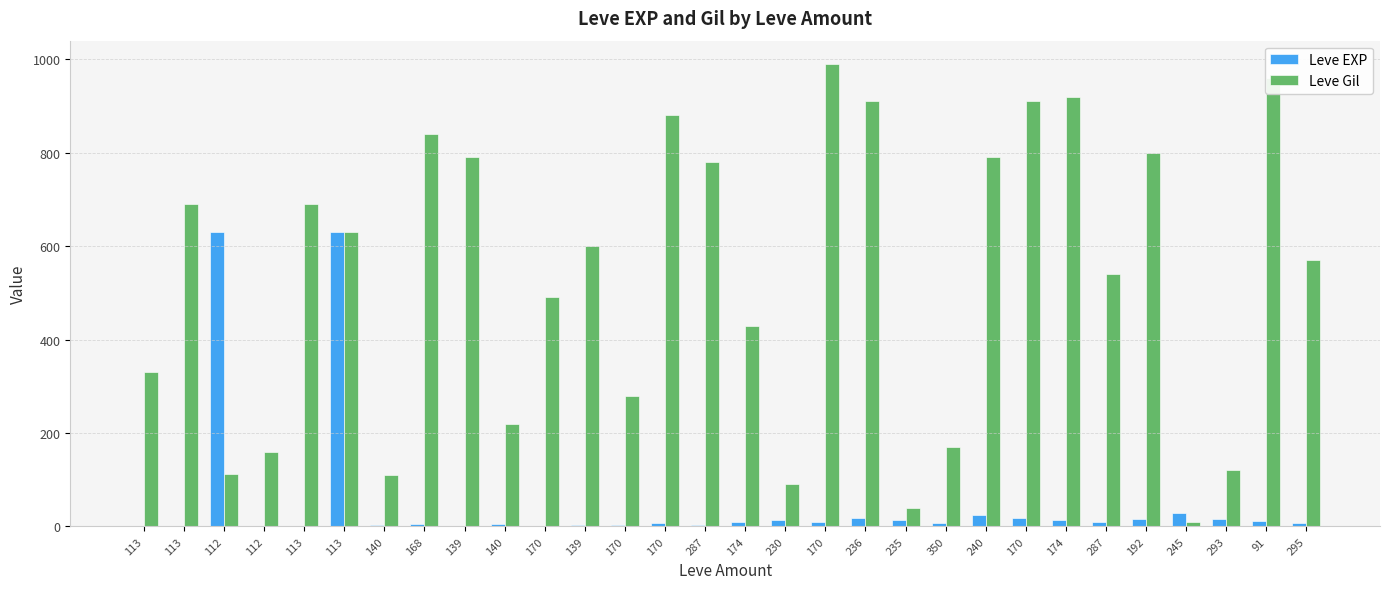

Rank the series at 113 from highest to lowest value.

Leve Gil, Leve EXP